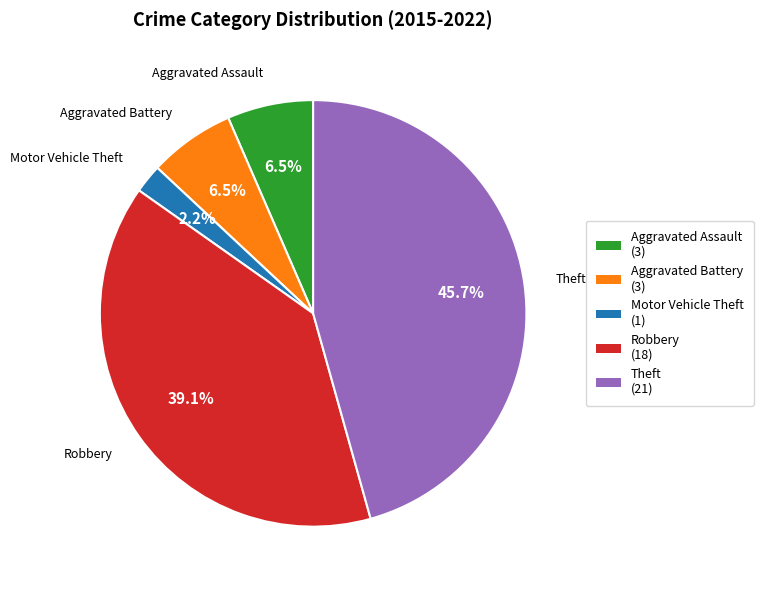

Which category has the smallest portion of the pie?

Motor Vehicle Theft